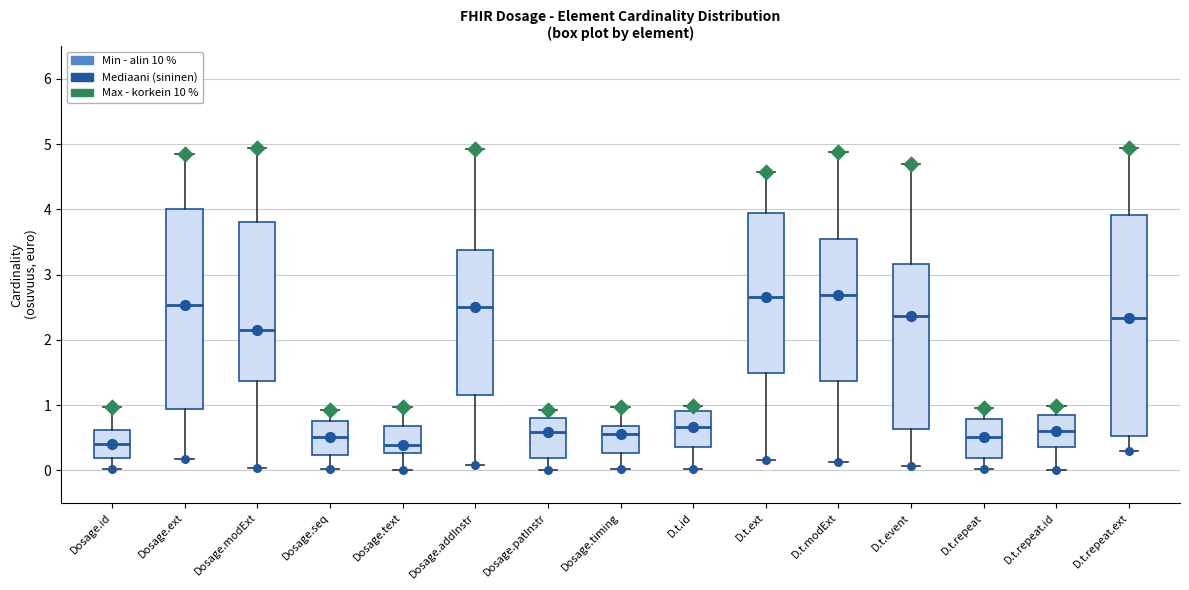

Reading left to right, transcribe this box plot: for each box, give where its median line is, the range the box spans, and where its two whiskers end, as read against the y-axis. The values are not printed on the chart, so give them approximately, as read against the axis.

Dosage.id: median 0.4, box 0.2 to 0.6, whiskers 0.0 to 1.0
Dosage.ext: median 2.5, box 0.9 to 4.0, whiskers 0.2 to 4.8
Dosage.modExt: median 2.2, box 1.4 to 3.8, whiskers 0.0 to 4.9
Dosage.seq: median 0.5, box 0.2 to 0.8, whiskers 0.0 to 0.9
Dosage.text: median 0.4, box 0.3 to 0.7, whiskers 0.0 to 1.0
Dosage.addInstr: median 2.5, box 1.1 to 3.4, whiskers 0.1 to 4.9
Dosage.patInstr: median 0.6, box 0.2 to 0.8, whiskers 0.0 to 0.9
Dosage.timing: median 0.6, box 0.3 to 0.7, whiskers 0.0 to 1.0
D.t.id: median 0.7, box 0.4 to 0.9, whiskers 0.0 to 1.0
D.t.ext: median 2.7, box 1.5 to 3.9, whiskers 0.2 to 4.6
D.t.modExt: median 2.7, box 1.4 to 3.5, whiskers 0.1 to 4.9
D.t.event: median 2.4, box 0.6 to 3.2, whiskers 0.1 to 4.7
D.t.repeat: median 0.5, box 0.2 to 0.8, whiskers 0.0 to 1.0
D.t.repeat.id: median 0.6, box 0.3 to 0.9, whiskers 0.0 to 1.0
D.t.repeat.ext: median 2.3, box 0.5 to 3.9, whiskers 0.3 to 4.9